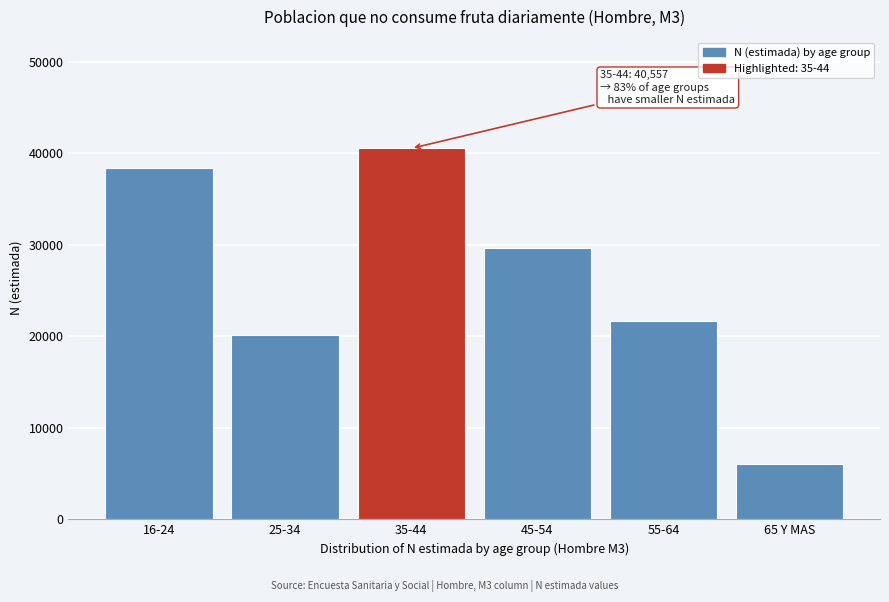

Reading right to left, what are all the values shown in this chart?

65 Y MAS=6049	55-64=21670	45-54=29650	35-44=40557	25-34=20202	16-24=38391